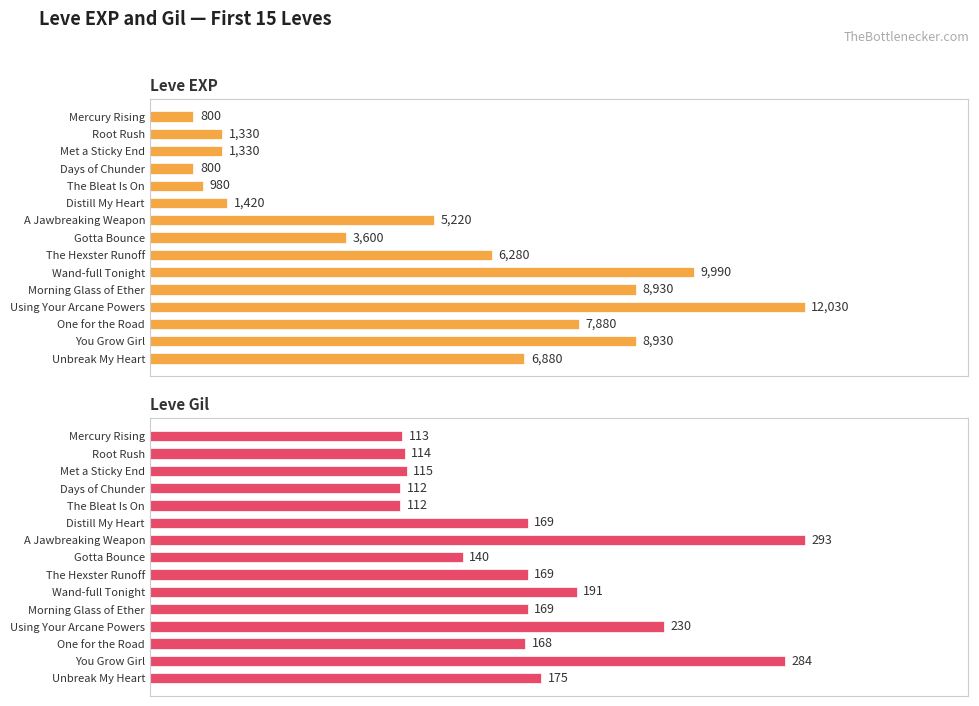

Reading right to left, extract all data points from this chart.

Leve EXP: 6880	8930	7880	12030	8930	9990	6280	3600	5220	1420	980	800	1330	1330	800
Leve Gil: 175	284	168	230	169	191	169	140	293	169	112	112	115	114	113